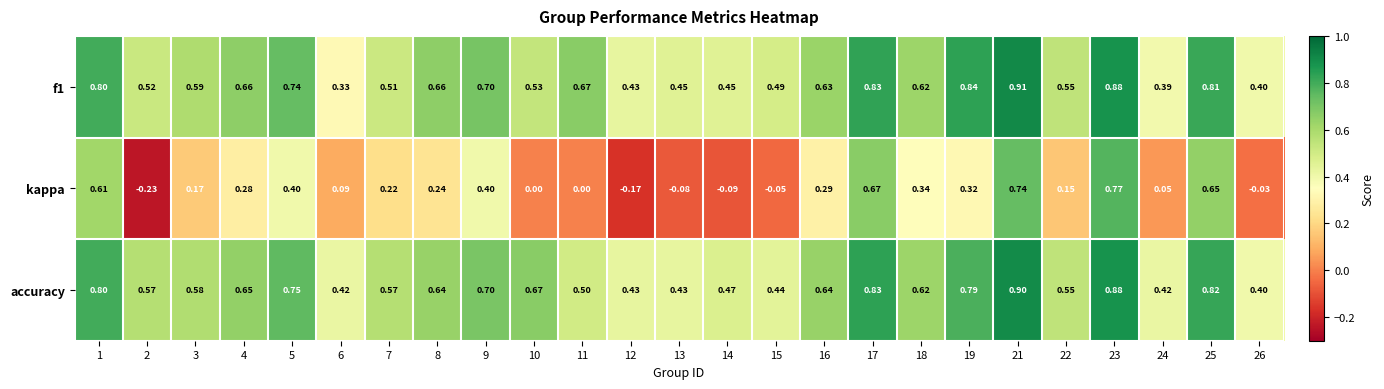

Is the value of accuracy at 8 greater than the value of kappa at 18?

Yes